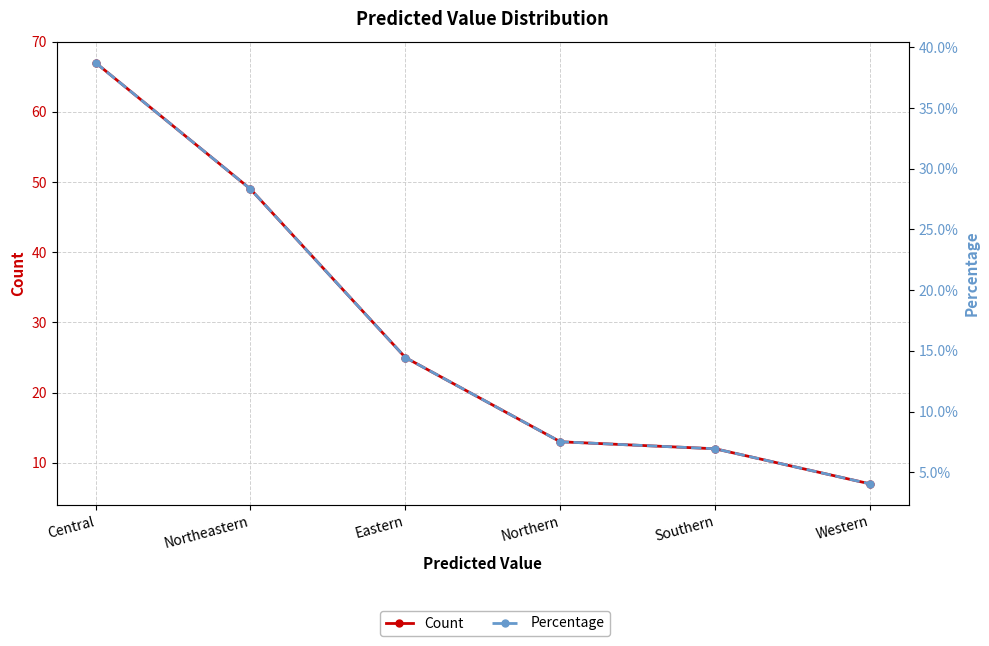

The value of Count at Southern is 2.7. True or false?

False